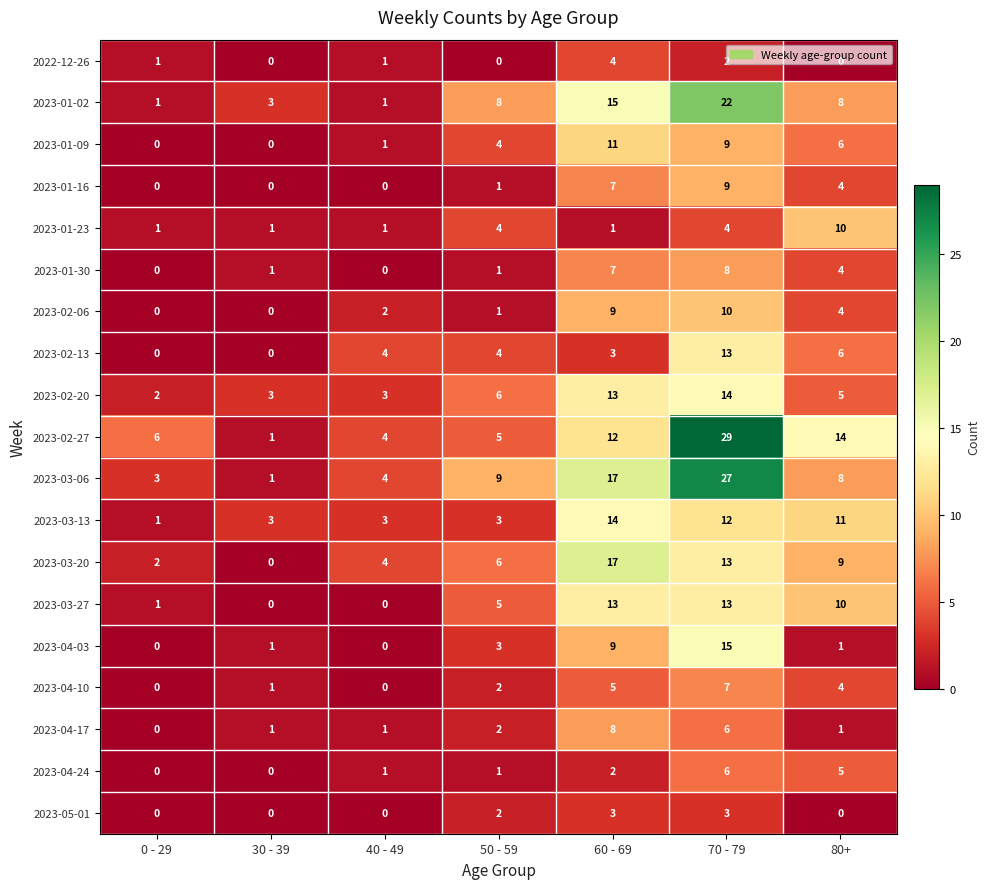

Count the number of data series in this chart.

19